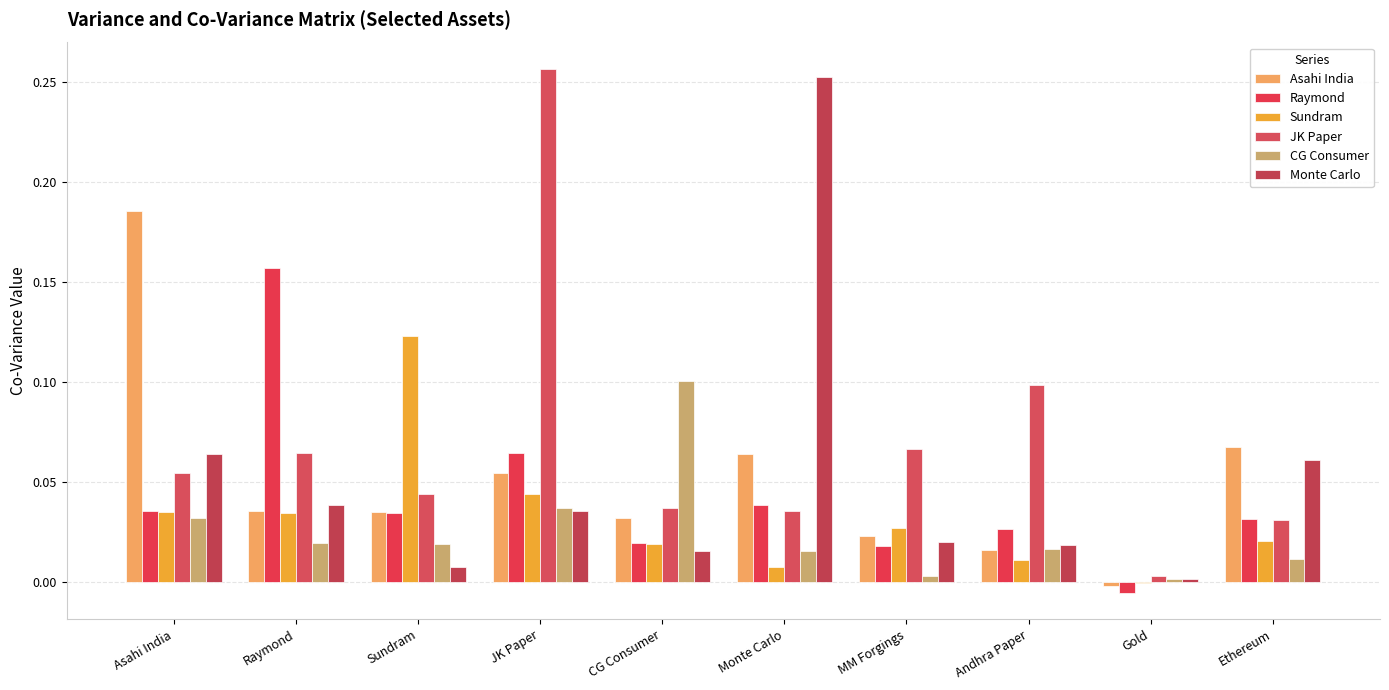

Reading left to right, what are all the values shown in this chart?

Asahi India: Asahi India=0.2	Raymond=0.0	Sundram=0.0	JK Paper=0.1	CG Consumer=0.0	Monte Carlo=0.1	MM Forgings=0.0	Andhra Paper=0.0	Gold=-0.0	Ethereum=0.1
Raymond: Asahi India=0.0	Raymond=0.2	Sundram=0.0	JK Paper=0.1	CG Consumer=0.0	Monte Carlo=0.0	MM Forgings=0.0	Andhra Paper=0.0	Gold=-0.0	Ethereum=0.0
Sundram: Asahi India=0.0	Raymond=0.0	Sundram=0.1	JK Paper=0.0	CG Consumer=0.0	Monte Carlo=0.0	MM Forgings=0.0	Andhra Paper=0.0	Gold=-0.0	Ethereum=0.0
JK Paper: Asahi India=0.1	Raymond=0.1	Sundram=0.0	JK Paper=0.3	CG Consumer=0.0	Monte Carlo=0.0	MM Forgings=0.1	Andhra Paper=0.1	Gold=0.0	Ethereum=0.0
CG Consumer: Asahi India=0.0	Raymond=0.0	Sundram=0.0	JK Paper=0.0	CG Consumer=0.1	Monte Carlo=0.0	MM Forgings=0.0	Andhra Paper=0.0	Gold=0.0	Ethereum=0.0
Monte Carlo: Asahi India=0.1	Raymond=0.0	Sundram=0.0	JK Paper=0.0	CG Consumer=0.0	Monte Carlo=0.3	MM Forgings=0.0	Andhra Paper=0.0	Gold=0.0	Ethereum=0.1